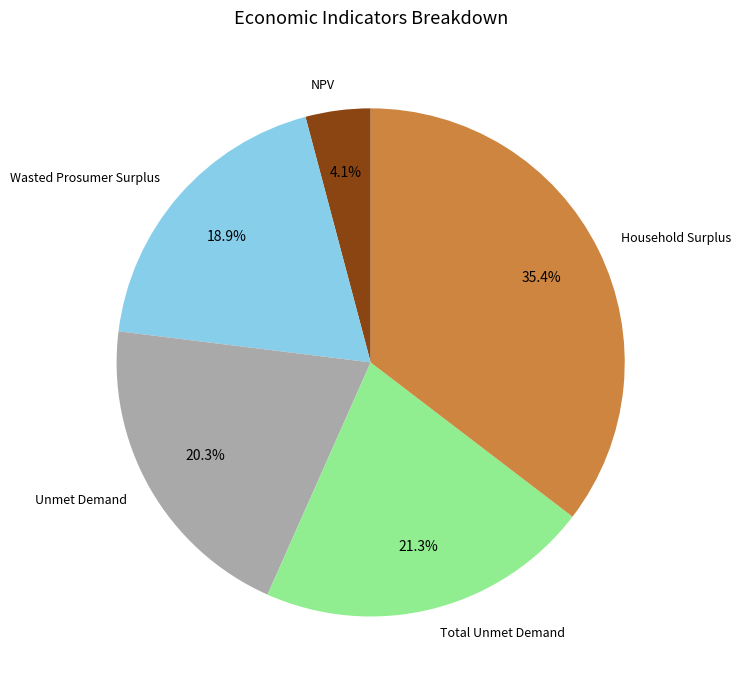

Which slice is the smallest?

NPV